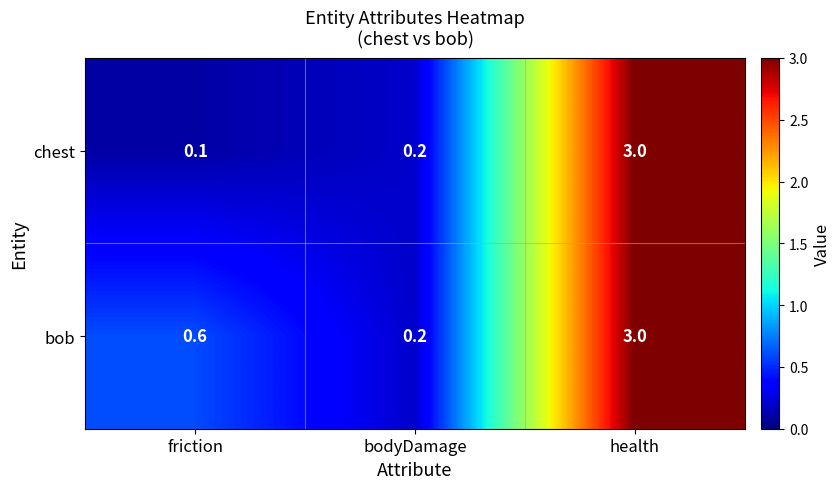

Which category has the highest value across all series?

health